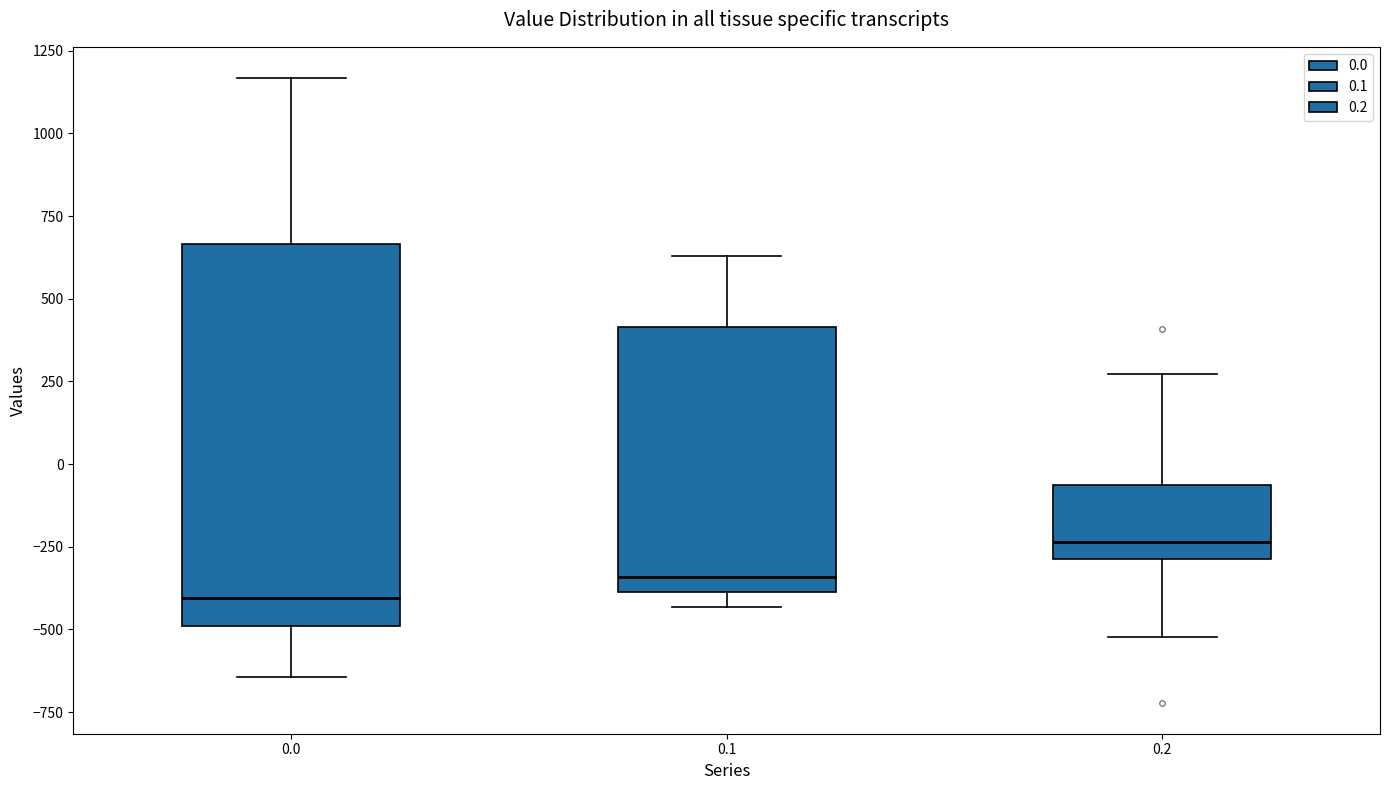

Which box has the highest median line?

0.2